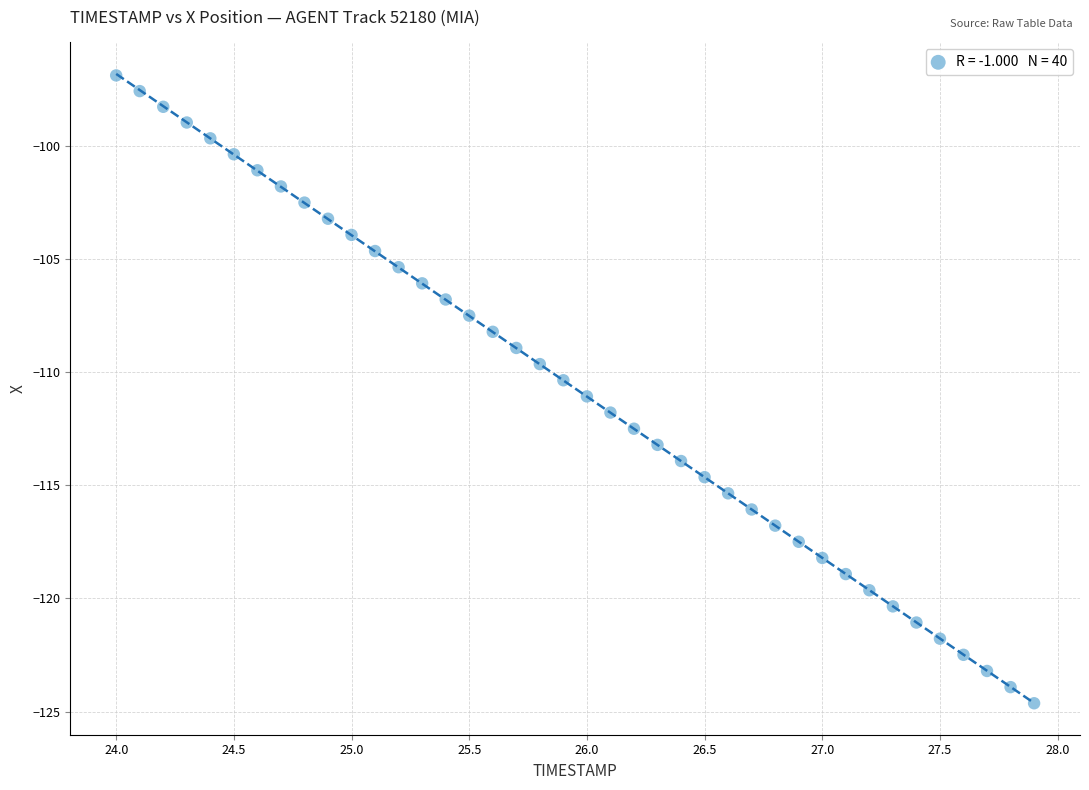

What is the range of Y values (max minus min)?

27.7